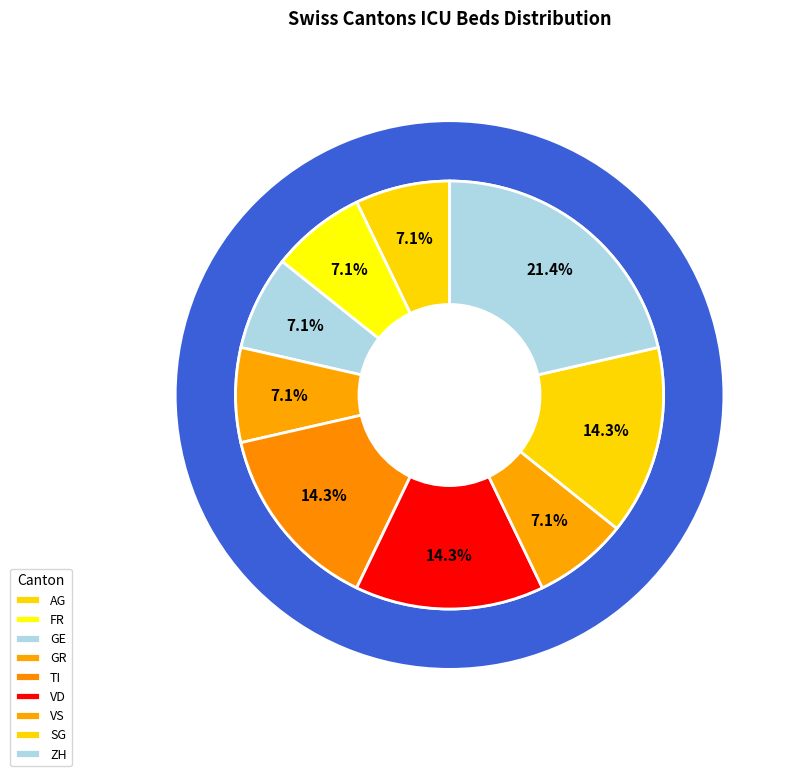

What is the smallest slice in the pie chart?

FR